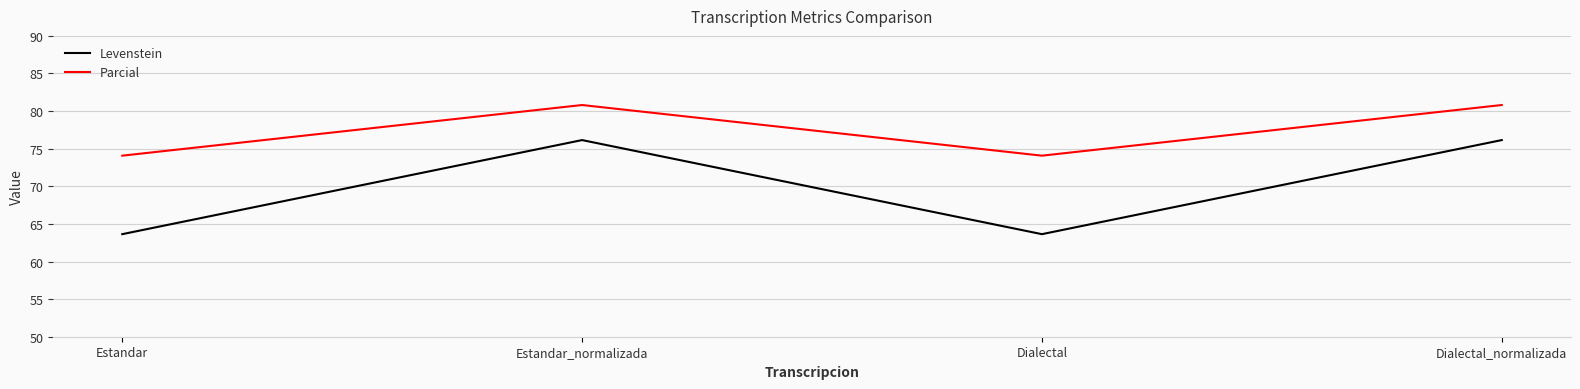

Is it true that Levenstein equals 63.6 at Estandar?

True